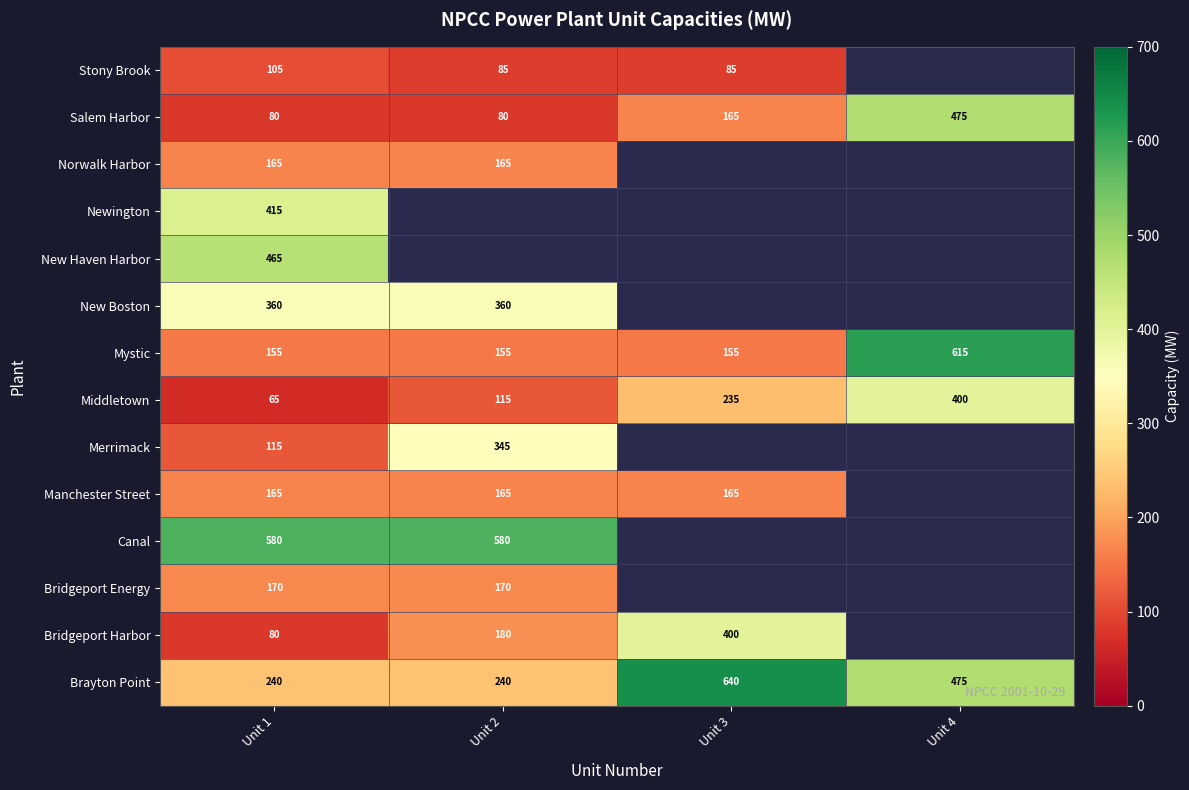

At which category does the chart reach its minimum across all series?

Unit 1